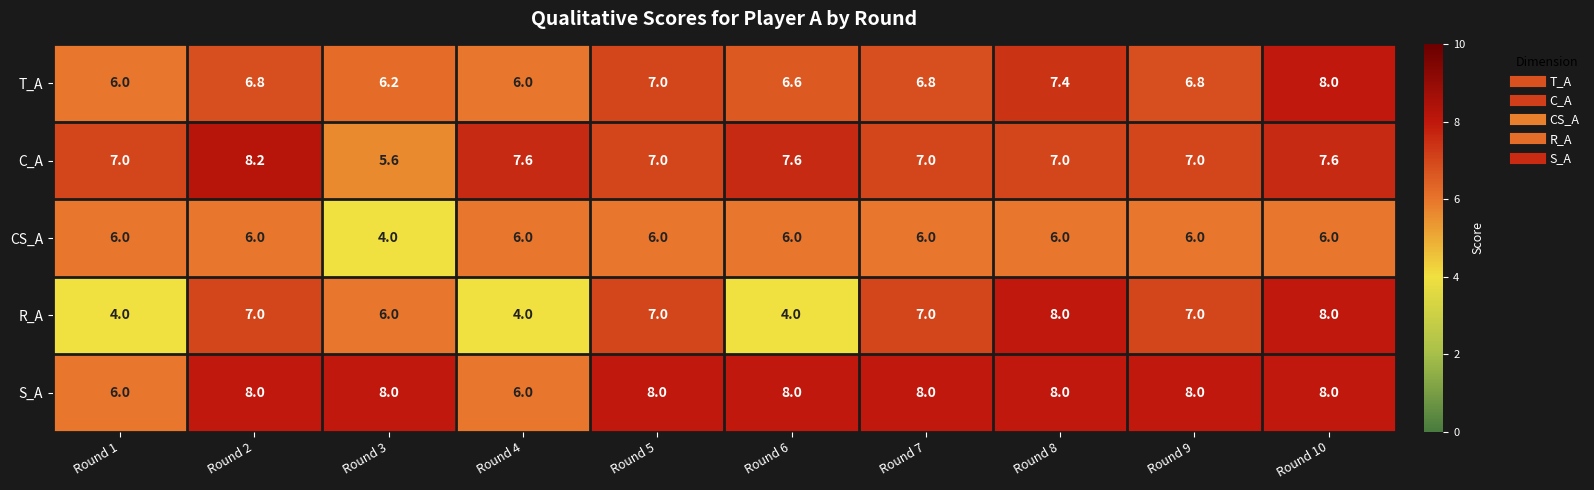

The R_A series shows 11.4 at Round 2. True or false?

False